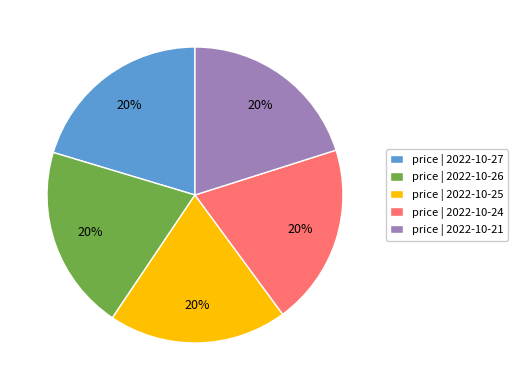

Do price | 2022-10-24 and price | 2022-10-21 together represent more than half of the pie?

No